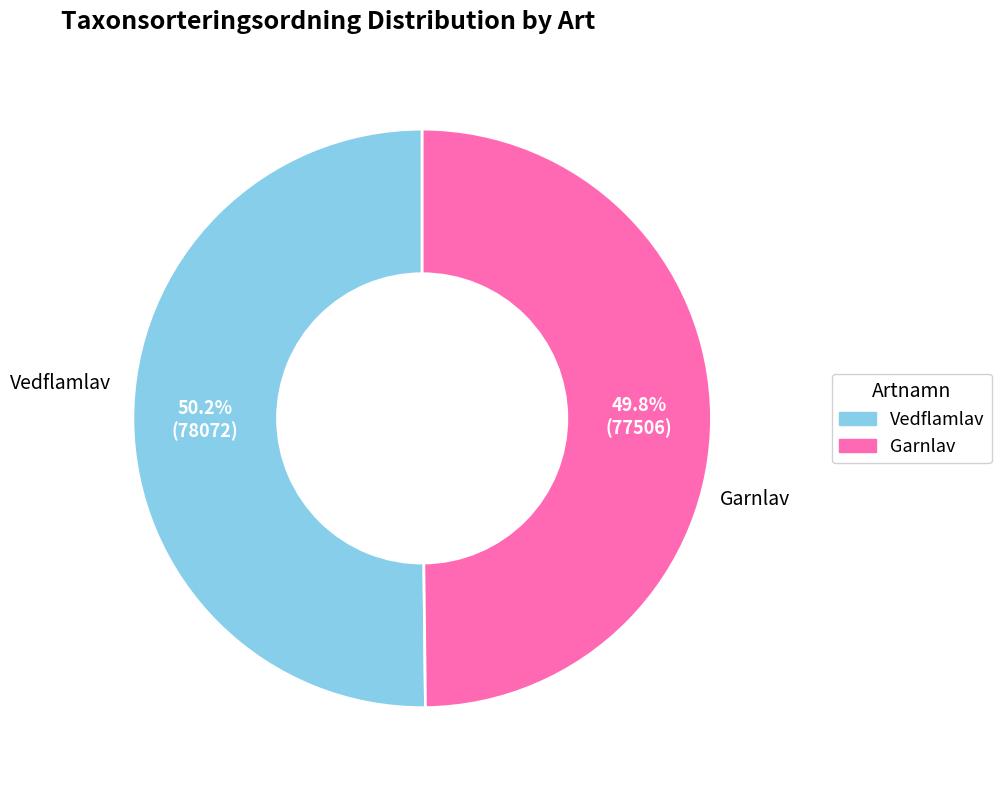

What is the ratio of the value at Garnlav to the value at Vedflamlav?

1.0